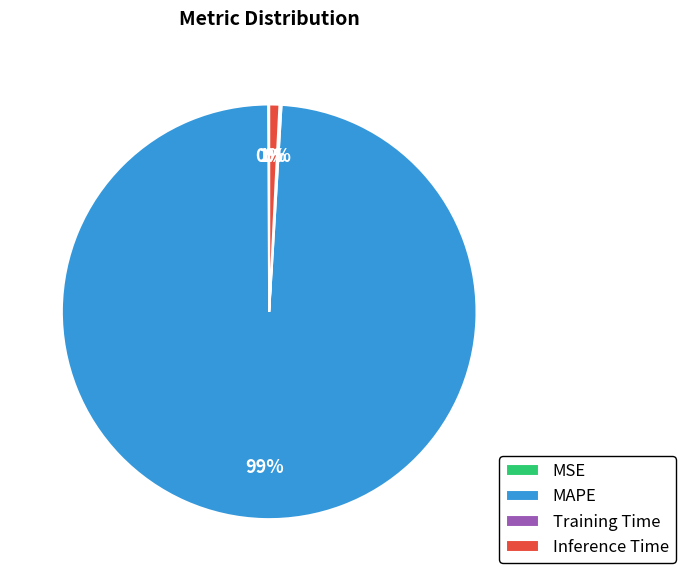

To the nearest percent, what is the average slice percentage?

25%